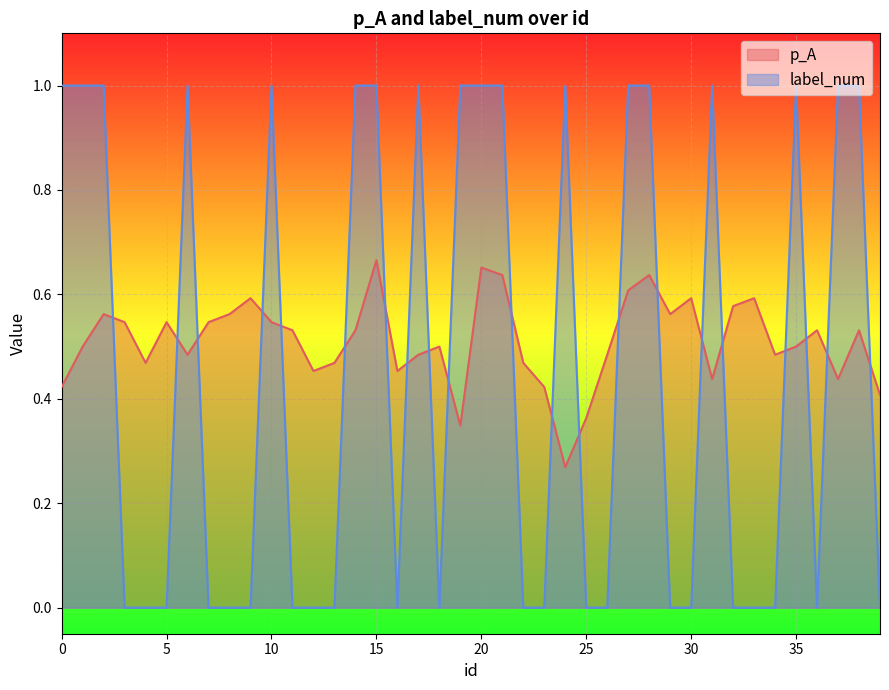

How many lines are shown in the chart?

2